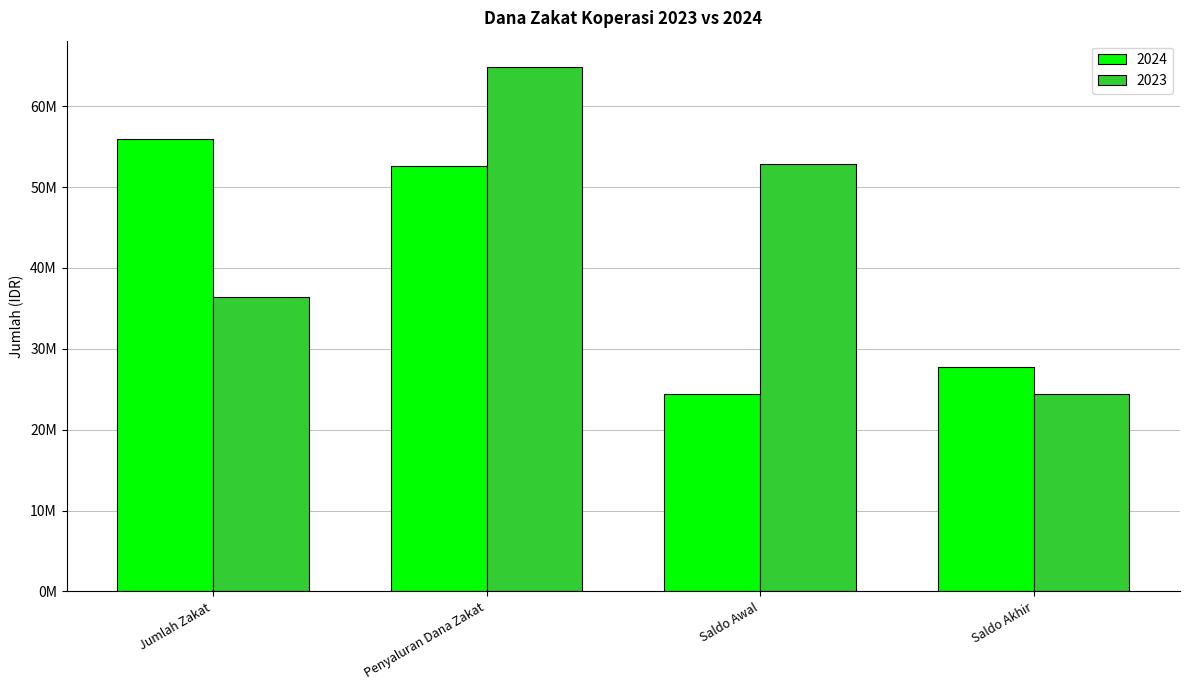

What is the label of the 2nd bar from the left?

Penyaluran Dana Zakat